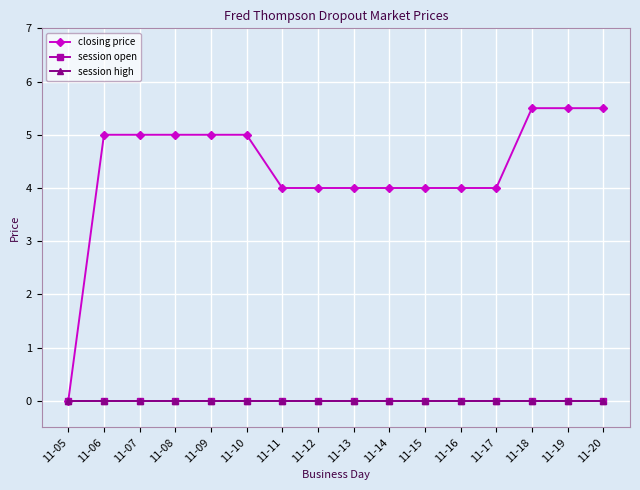

Rank the categories by session open value from lowest to highest.

11-05, 11-06, 11-07, 11-08, 11-09, 11-10, 11-11, 11-12, 11-13, 11-14, 11-15, 11-16, 11-17, 11-18, 11-19, 11-20